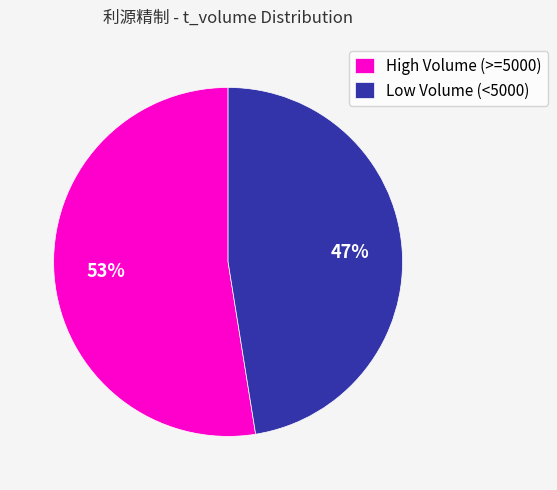

Rank the categories by value from highest to lowest.

High Volume (>=5000), Low Volume (<5000)